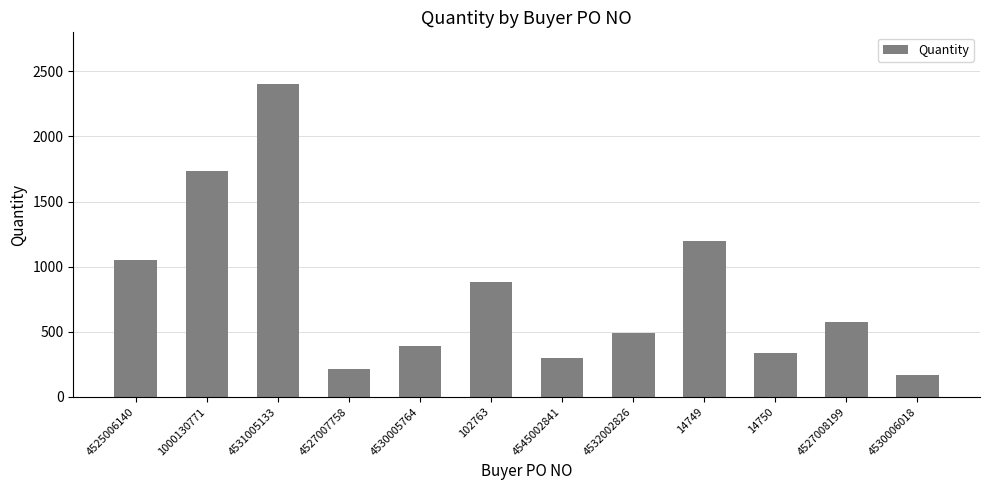

At which category does the chart reach its minimum across all series?

4530006018